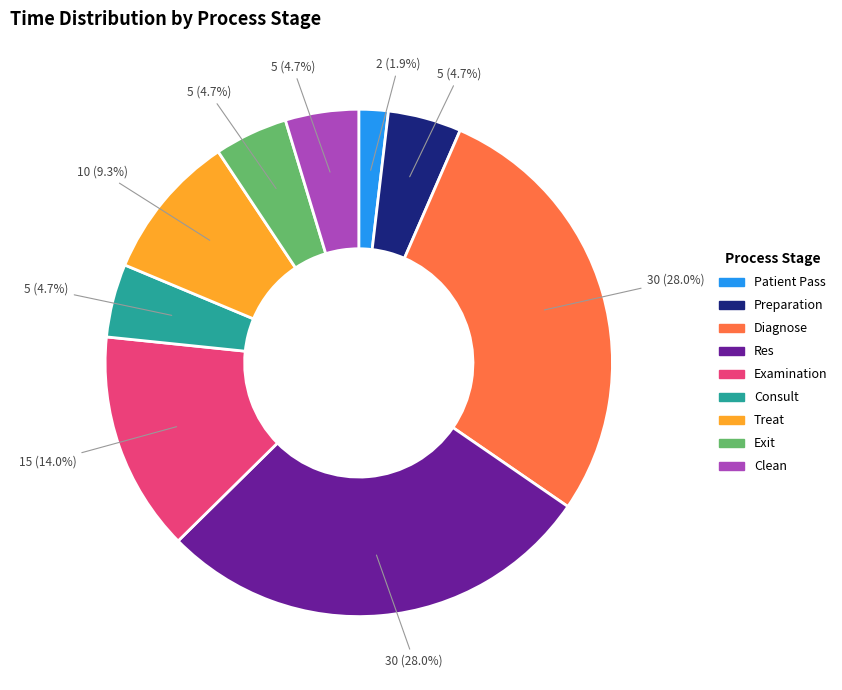

Which has a higher value, Examination or Preparation?

Examination